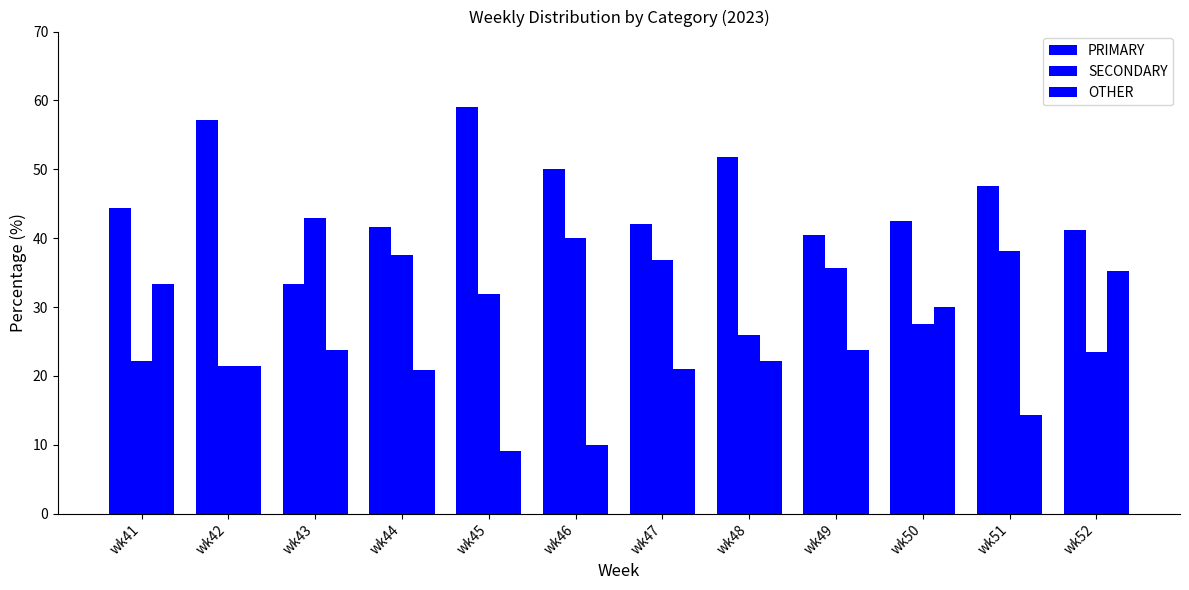

How many values in the PRIMARY series are below 44?

6